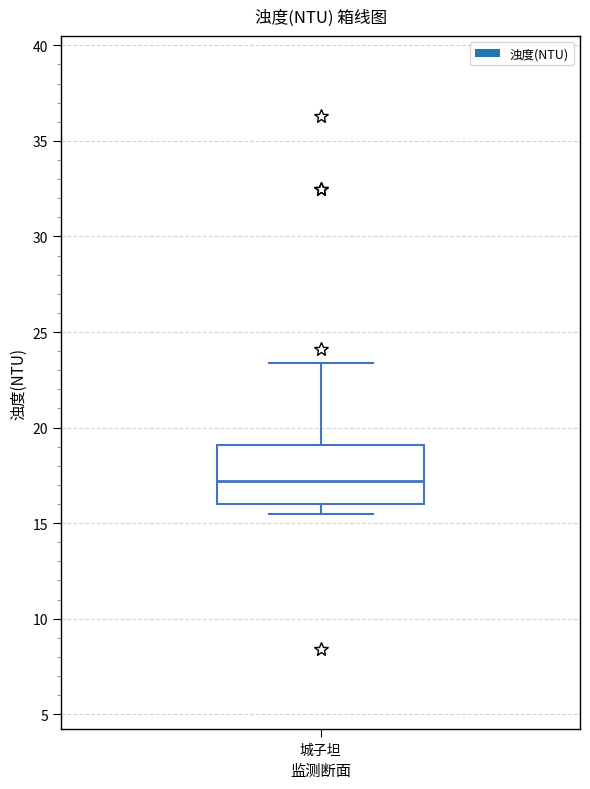

Transcribe this box plot: give where the median line is, the range the box spans, and where the two whiskers end, as read against the y-axis. The values are not printed on the chart, so give them approximately, as read against the axis.

median 17.0, box 16.0 to 19.0, whiskers 15.5 to 23.5